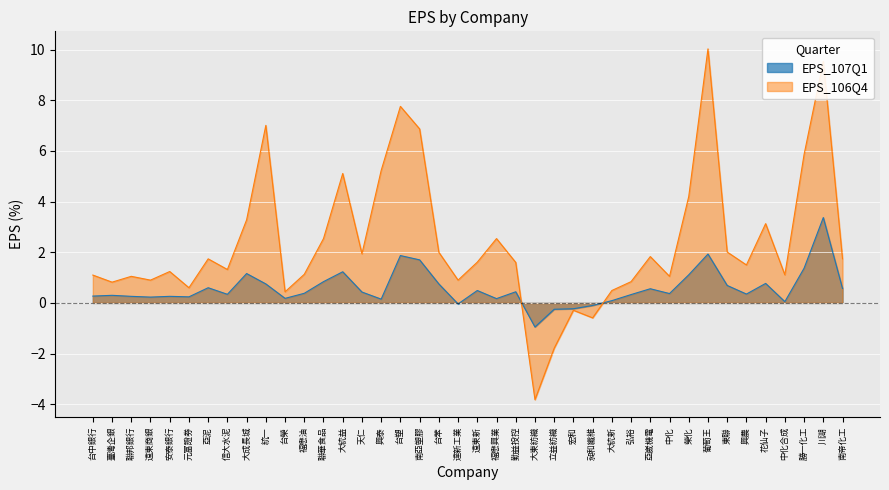

What is the difference between the EPS_107Q1 values at 天仁 and 立益紡織?

0.7